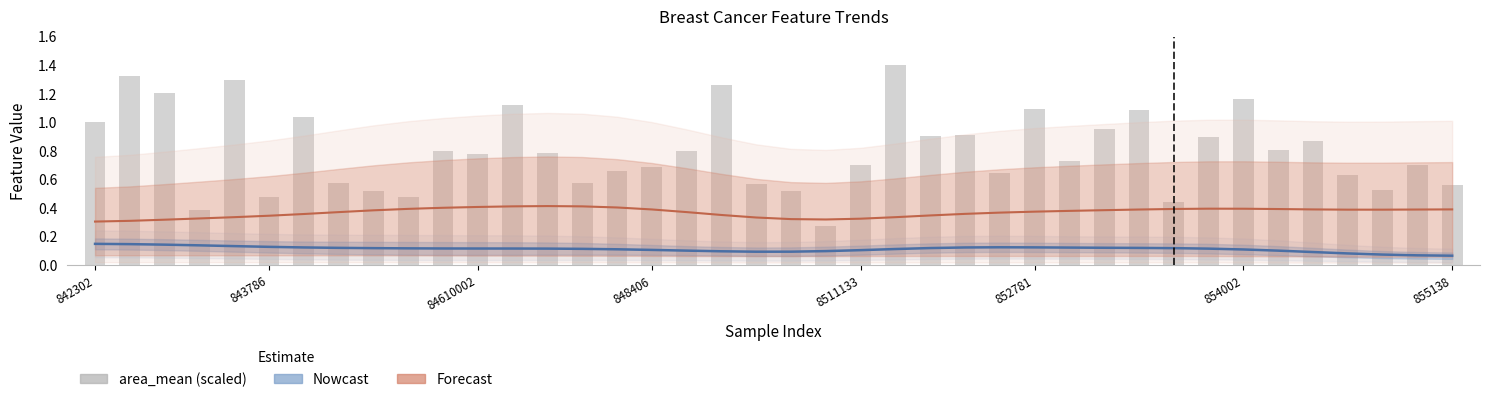

Are the bars grouped side by side (vs. stacked)?

No